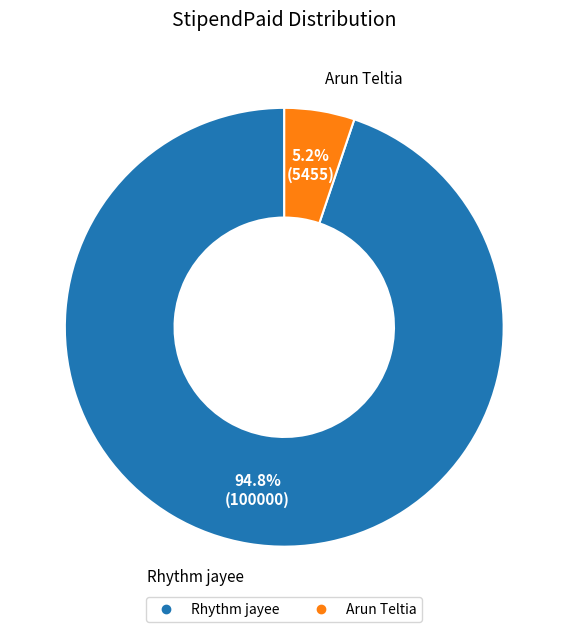

Is there any slice that represents more than half of the pie?

Yes